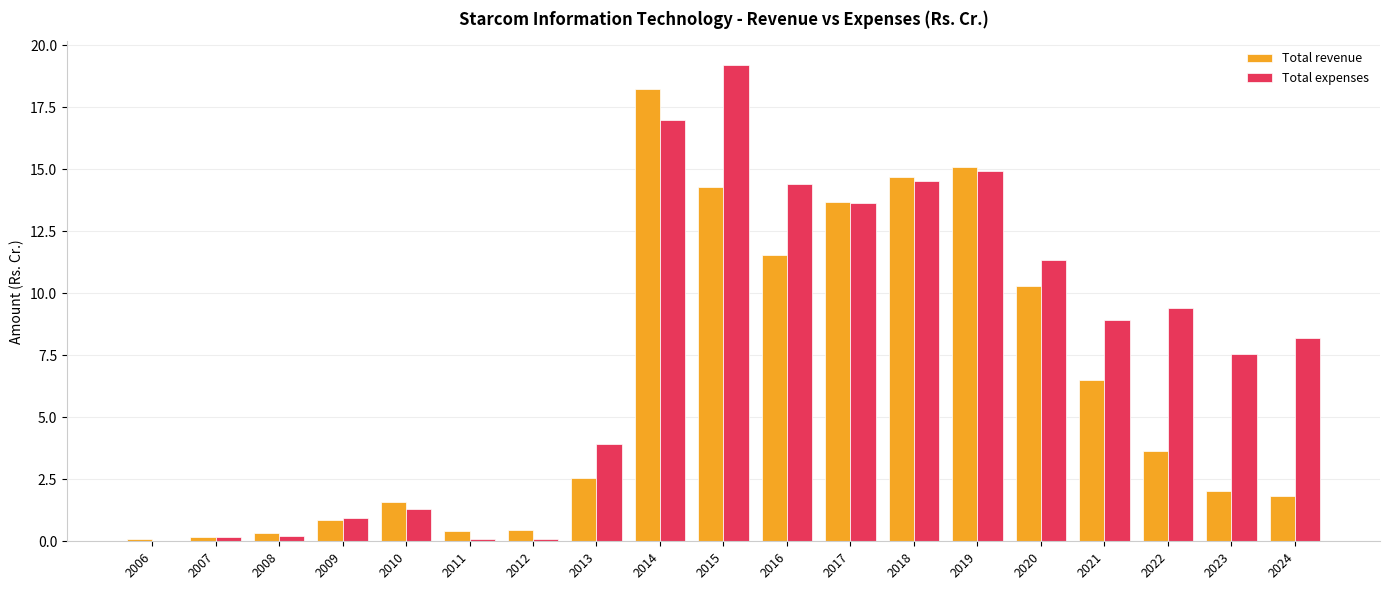

Does the chart contain stacked bars?

No